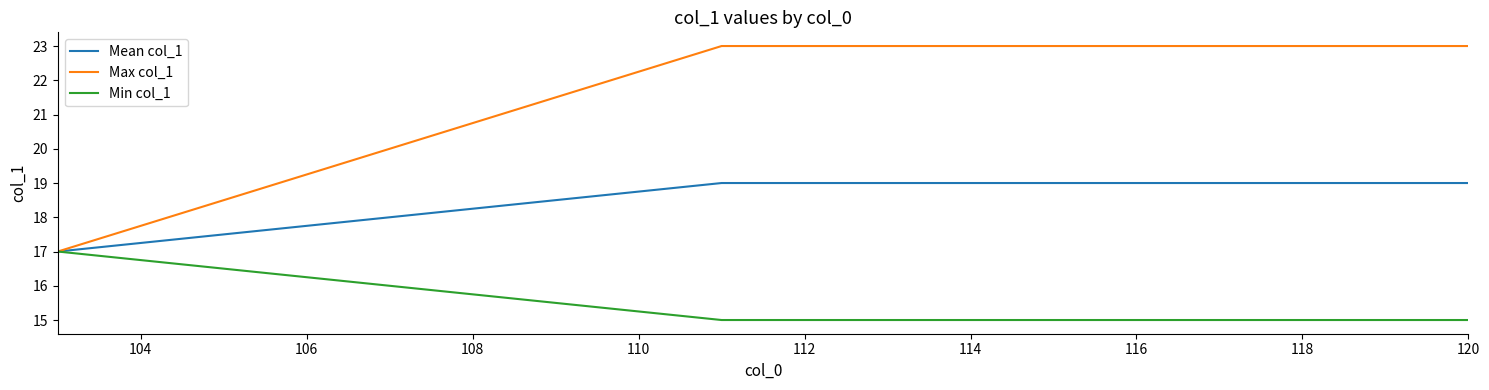

Reading right to left, extract all data points from this chart.

Mean col_1: 19	19	19	19	19	19	19	19	19	19	17
Max col_1: 23	23	23	23	23	23	23	23	23	23	17
Min col_1: 15	15	15	15	15	15	15	15	15	15	17